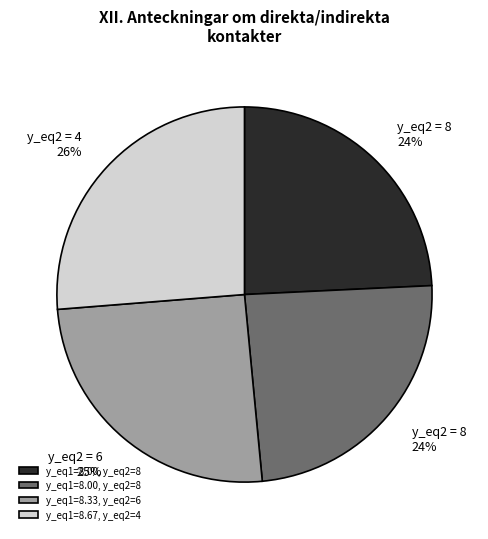

Is there any slice that represents more than half of the pie?

No